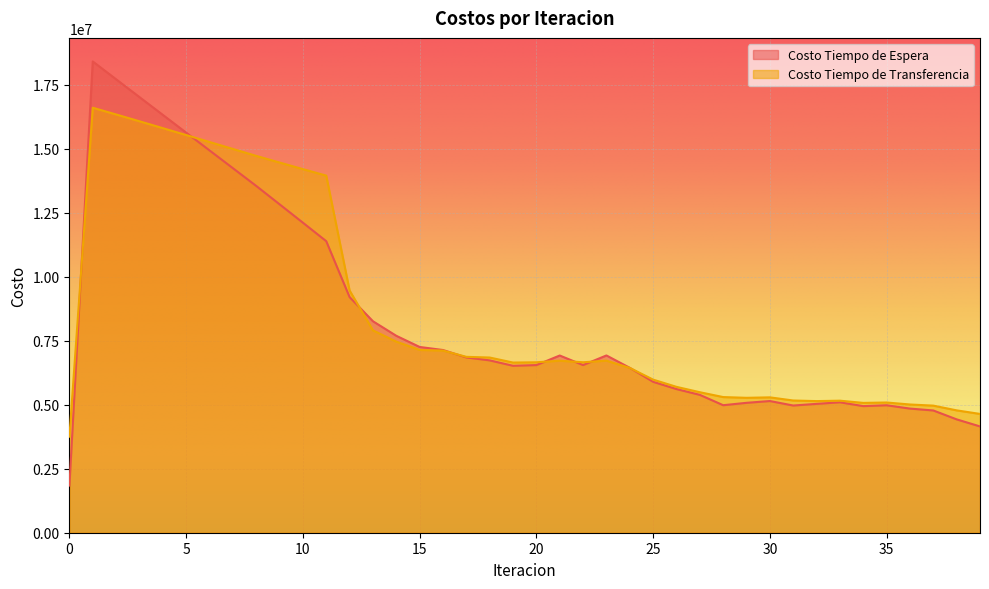

At which category is the sum across all series the highest?

1